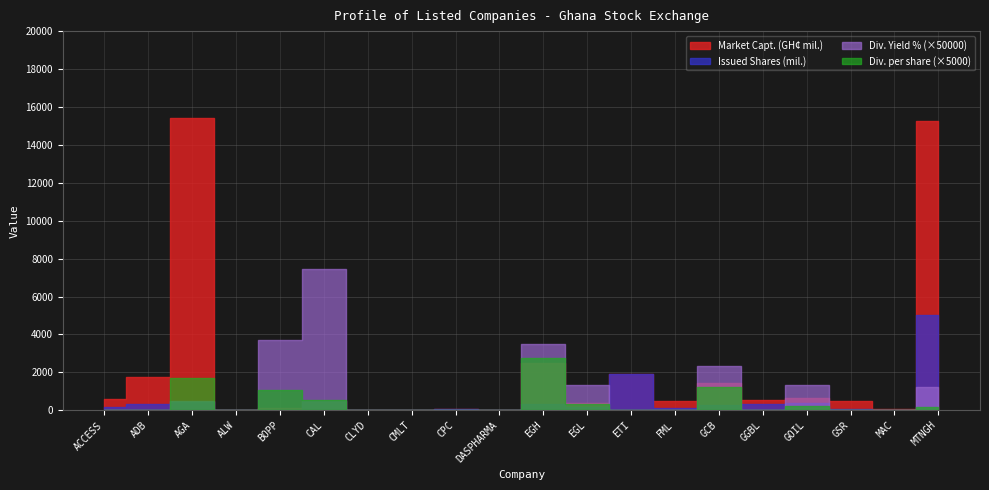

Is it true that Market Capt. (GH¢ mil.) equals 2519.1 at EGH?

True